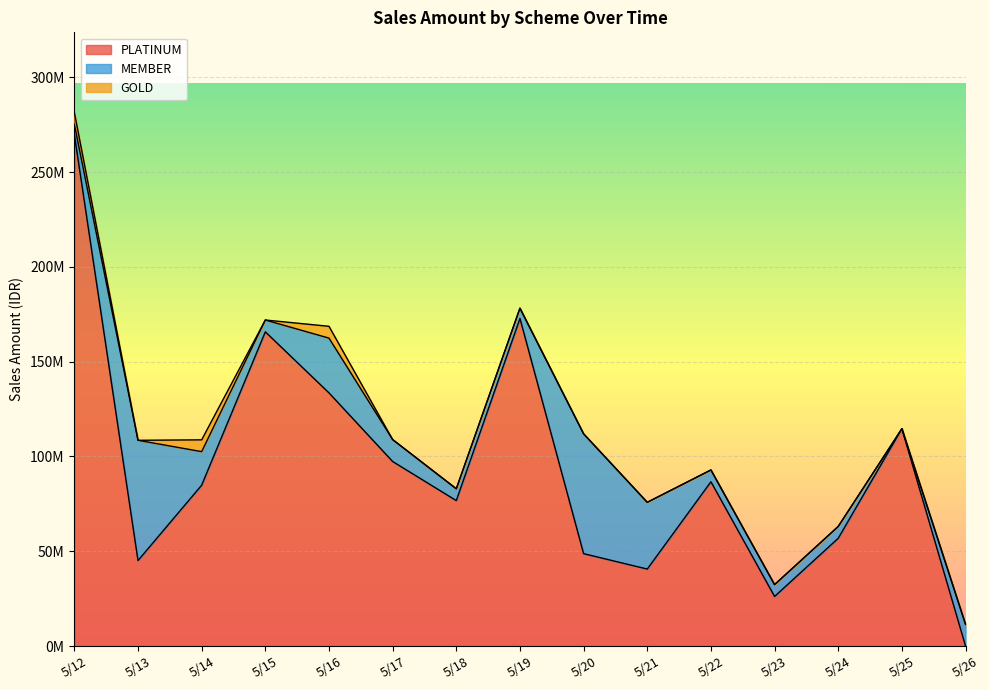

Reading left to right, list all the values displayed in this chart.

PLATINUM: 269801000	45111000	84847000	165722000	133527000	97343000	76723000	172768000	48742000	40618000	86652000	26176000	56865000	114633000	0
MEMBER: 5416000	63413000	17693000	6229000	28884000	11554000	6229000	5416000	63184000	35203000	6229000	6229000	6229000	0	11464000
GOLD: 6229000	0	6229000	0	6229000	0	0	0	0	0	0	0	0	0	0